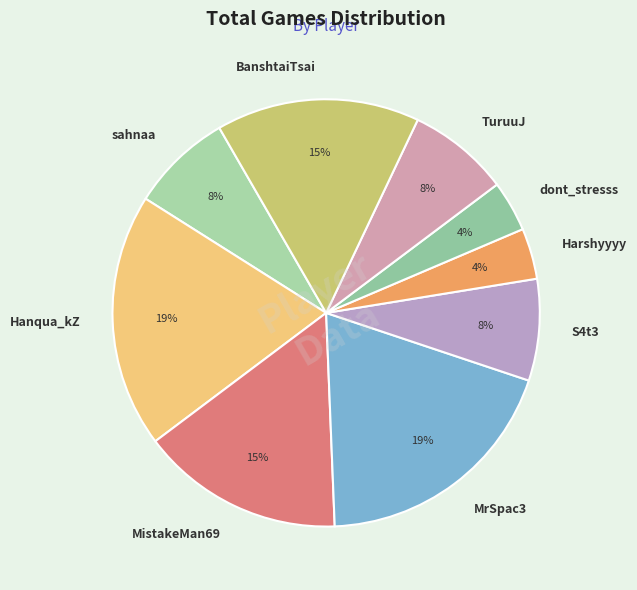

To the nearest percent, what is the difference between the sahnaa and dont_stresss slice percentages?

4%